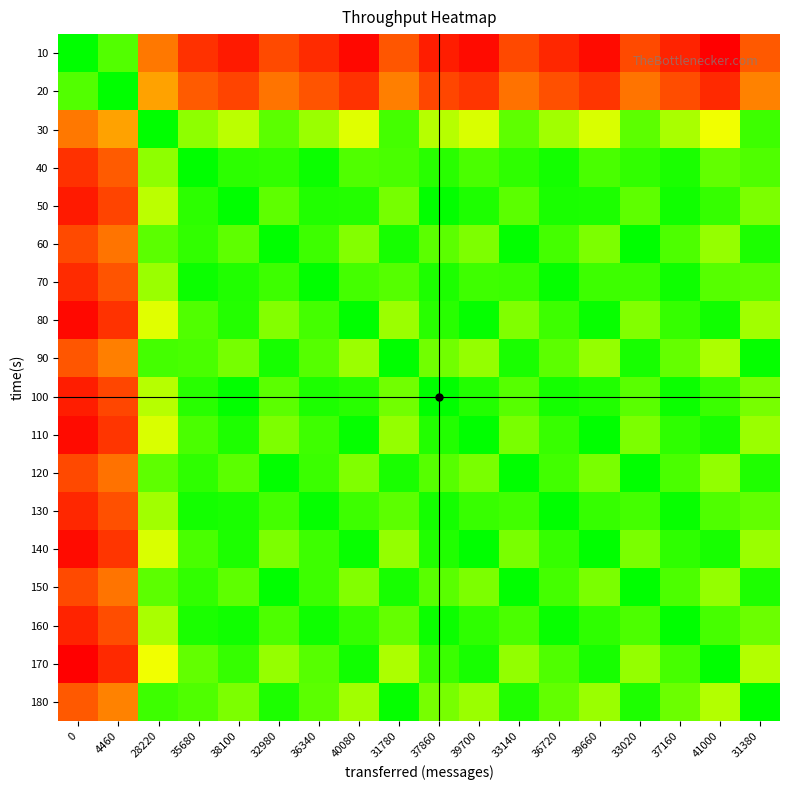

What is the maximum value shown in the chart?

1.0